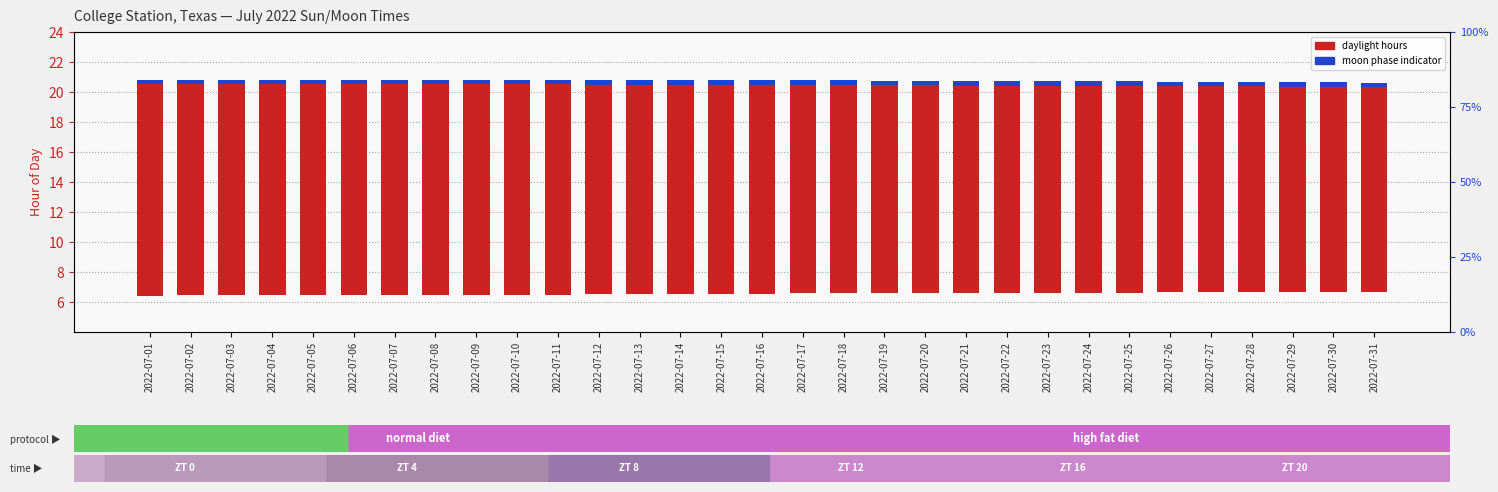

List the series in order of their overall mean, lowest first.

moon phase, daylight hours